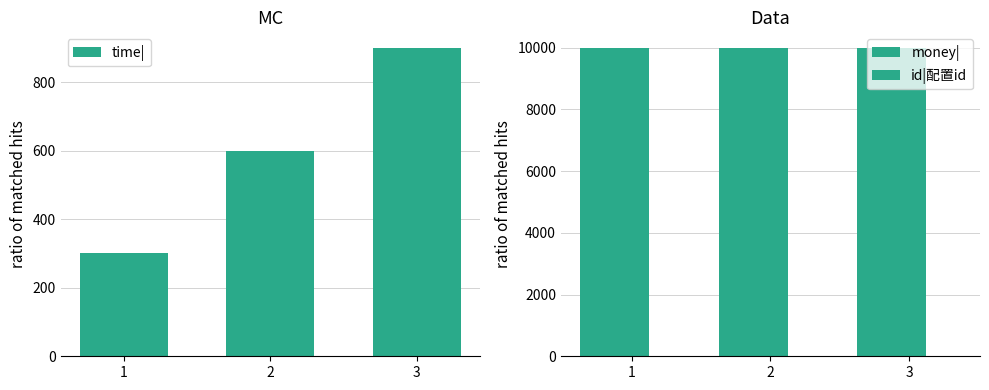

What is the greatest value displayed?

10000